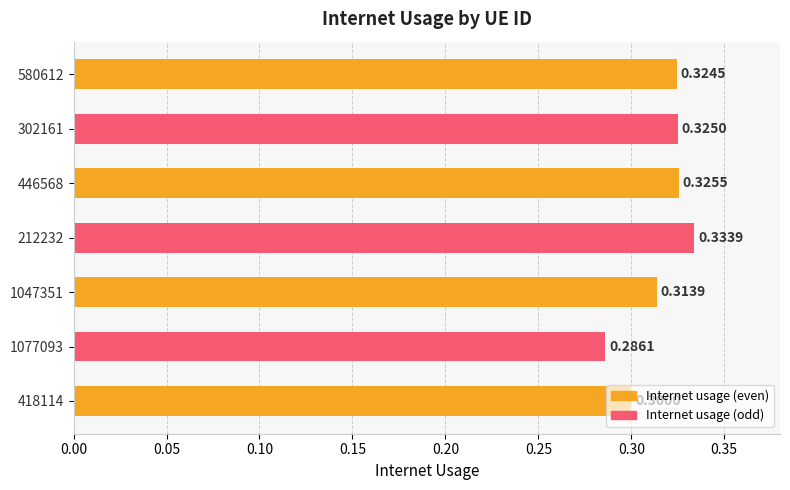

Rank the categories by value from highest to lowest.

212232, 446568, 302161, 580612, 1047351, 418114, 1077093